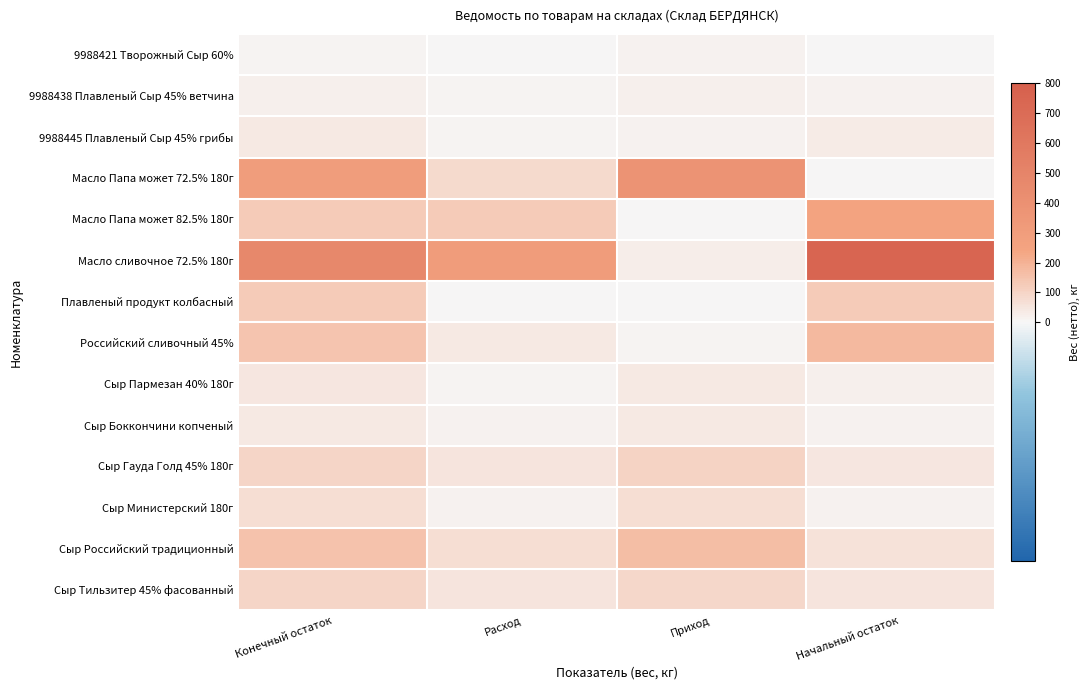

What is the total value across all series at Приход?

984.5